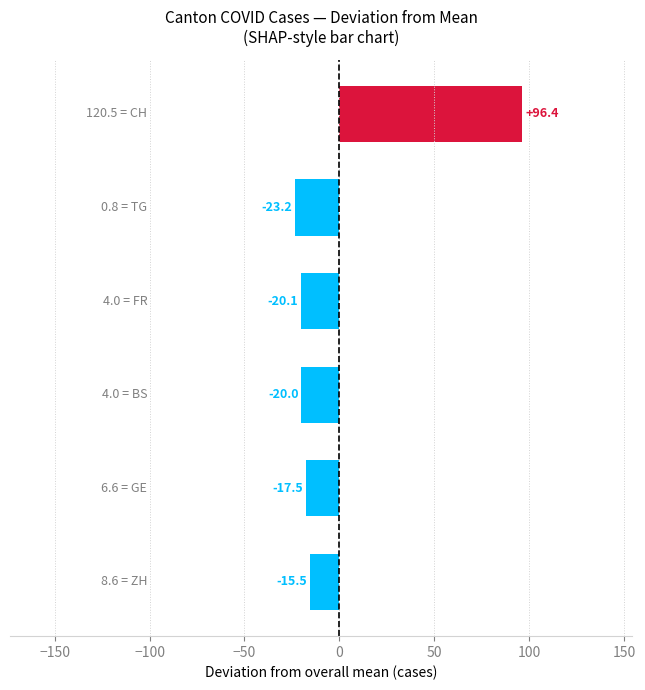

What is the difference between the maximum and minimum values?

119.6